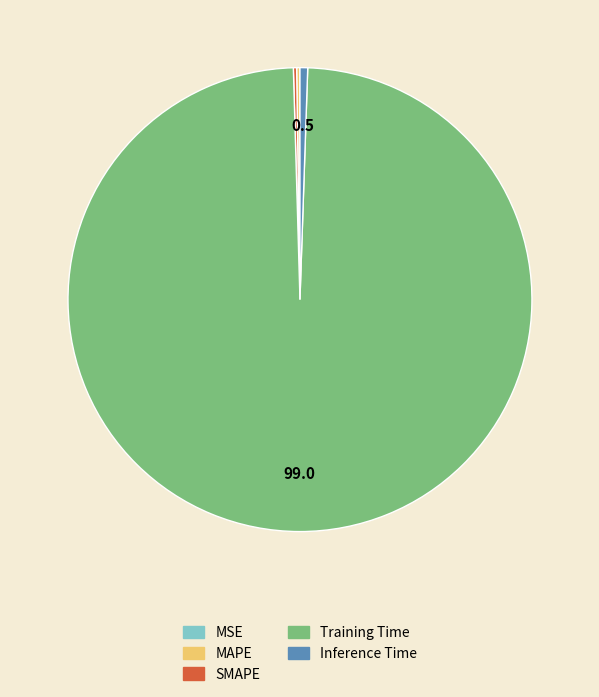

Is it true that Inference Time is 1% of the pie?

True